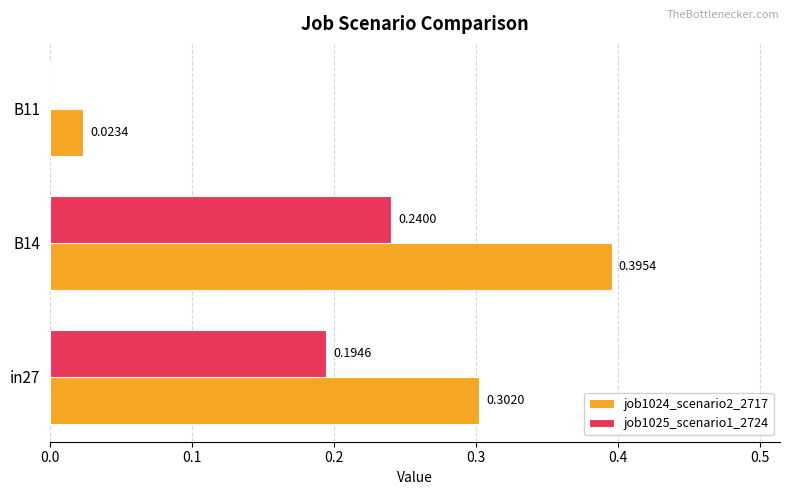

Between in27 and B11, which series saw the biggest shift?

job1024_scenario2_2717